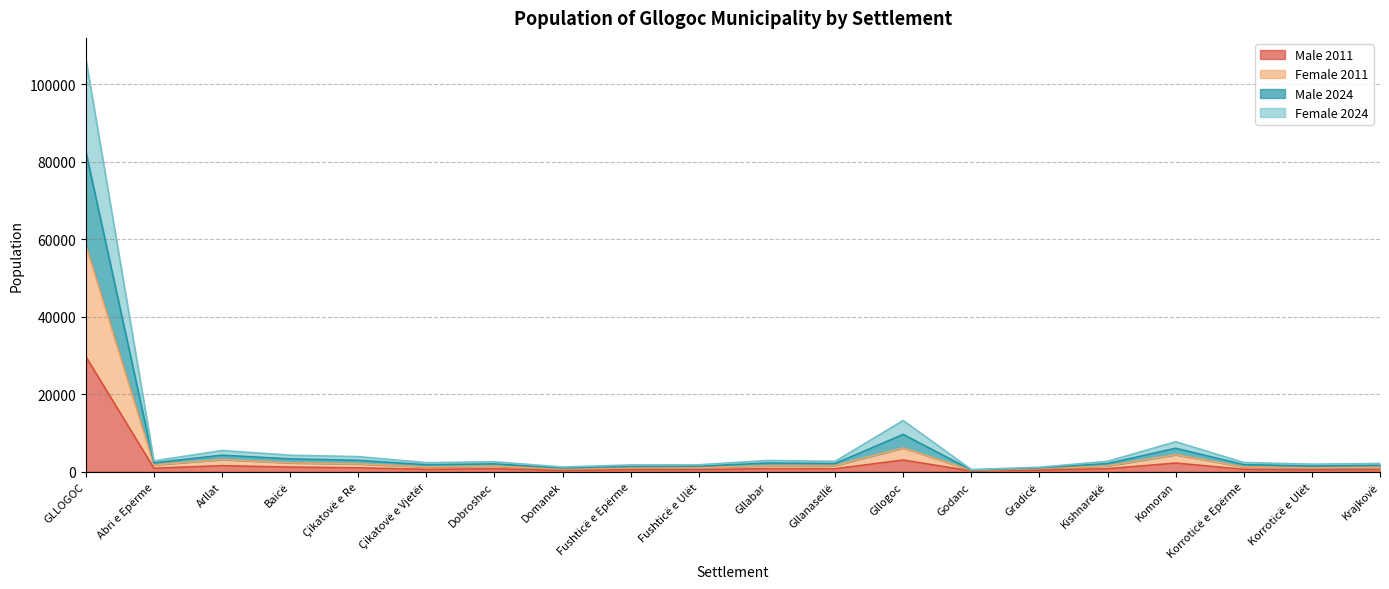

At which category is the sum across all series the highest?

GLLOGOC